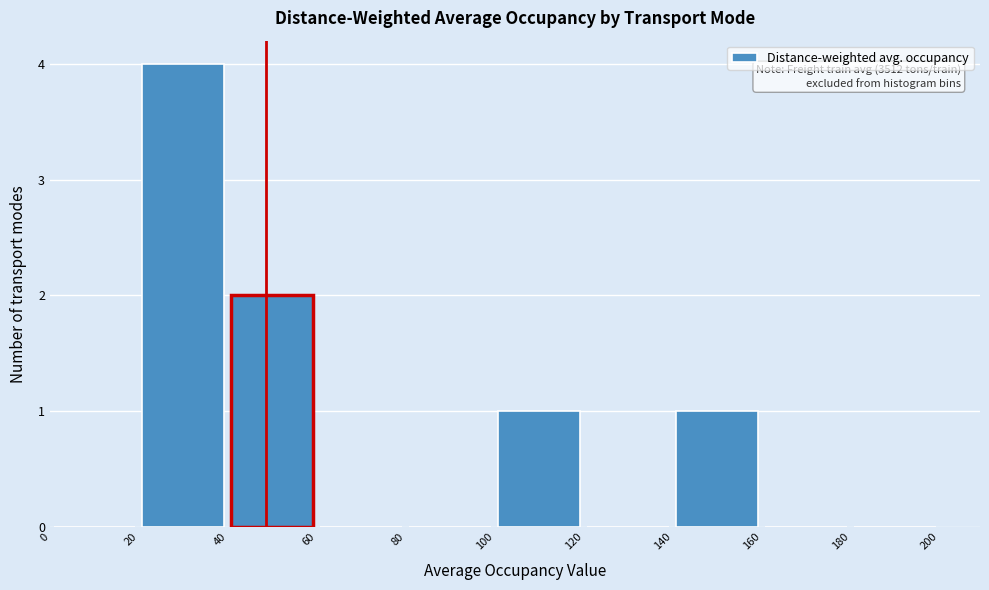

Which range on the x-axis has the tallest bar?

20 to 40